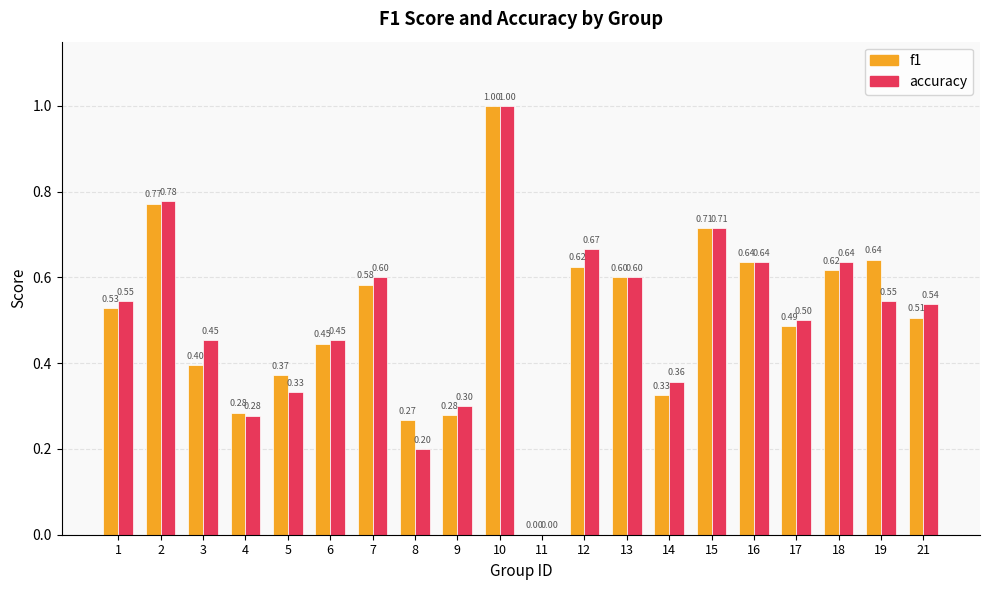

Between 9 and 16, which series saw the biggest shift?

f1